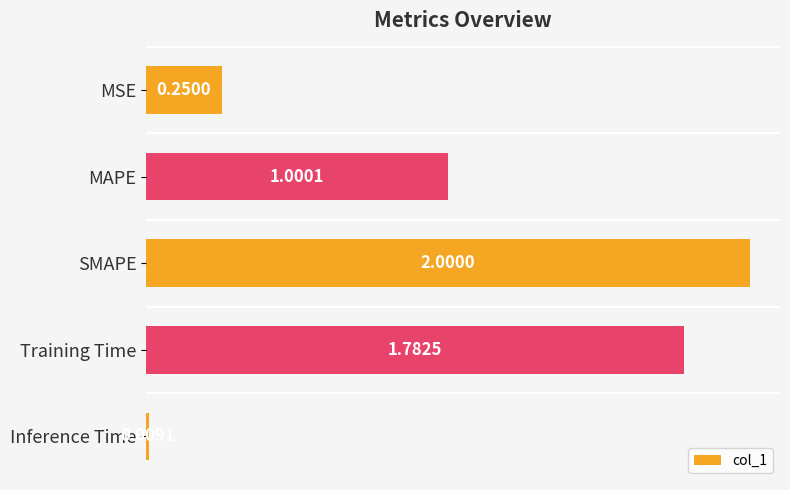

List the labels in order of value, largest first.

SMAPE, Training Time, MAPE, MSE, Inference Time